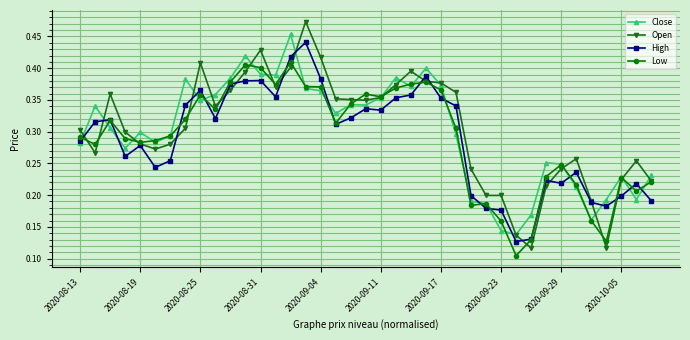

True or false: Low has more than 0 interior local peaks.

True